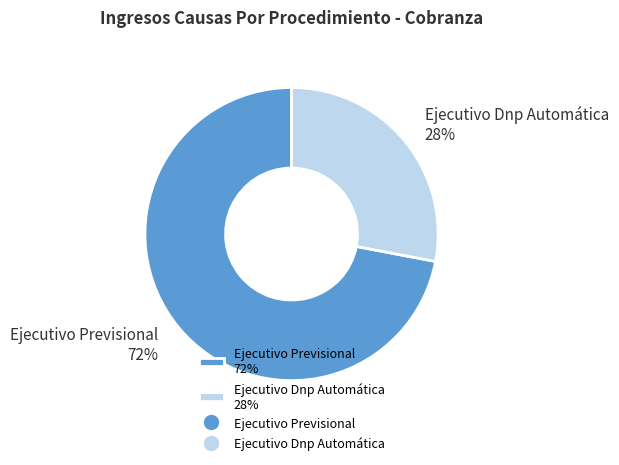

Approximately how many times larger is the value at Ejecutivo Dnp Automática compared to Ejecutivo Previsional?

0.4